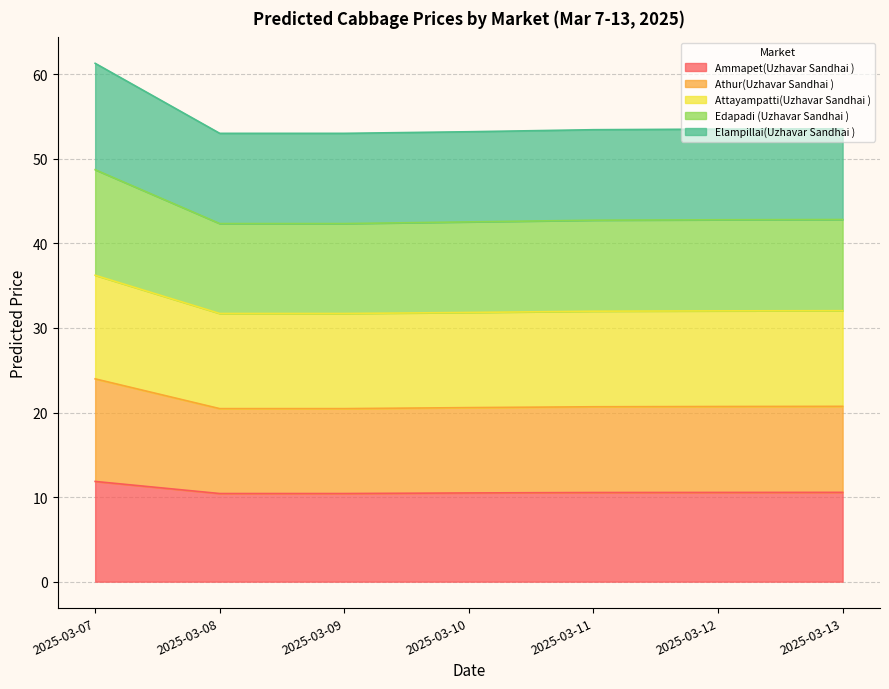

True or false: Elampillai(Uzhavar Sandhai ) and Attayampatti(Uzhavar Sandhai ) cross at least once.

False